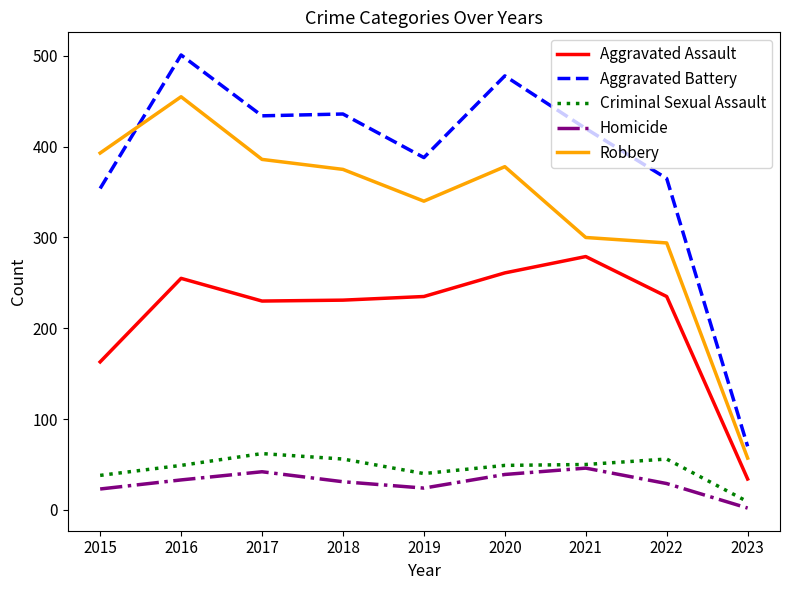

Read the Homicide value at 2021.

46